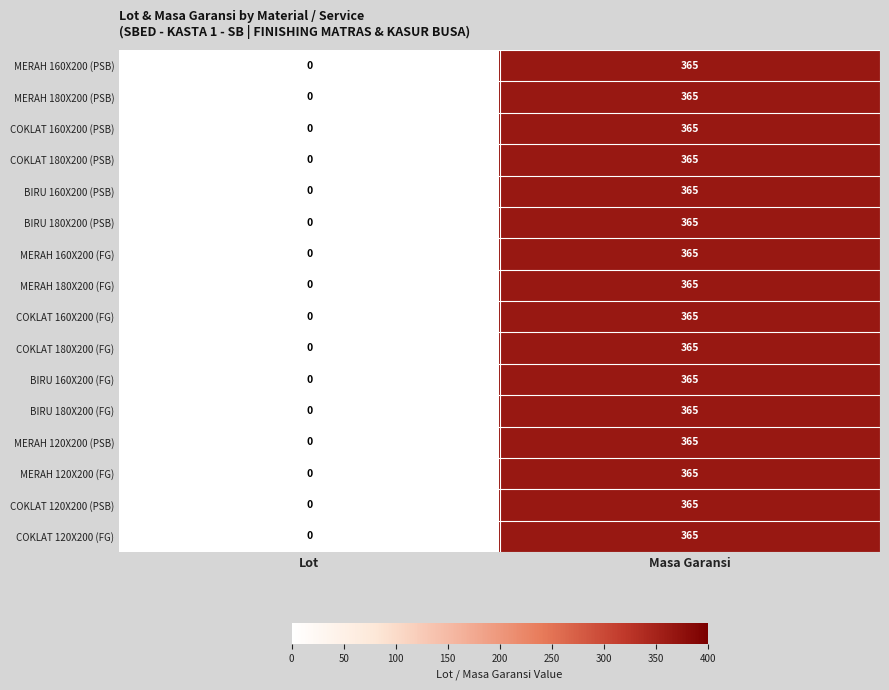

What is the total value across all series at Masa Garansi?

5840